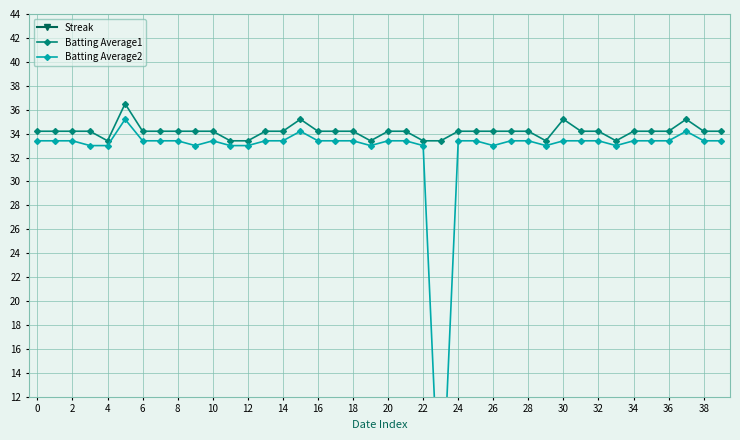

After their last crossing, which series has the higher values: Batting Average2 or Streak?

Batting Average2